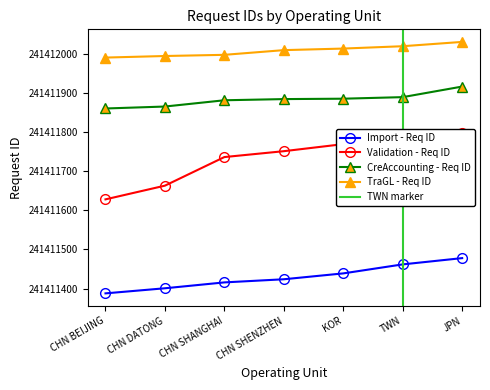

What is the sum of the Import - Req ID values at TWN and JPN?

482822940